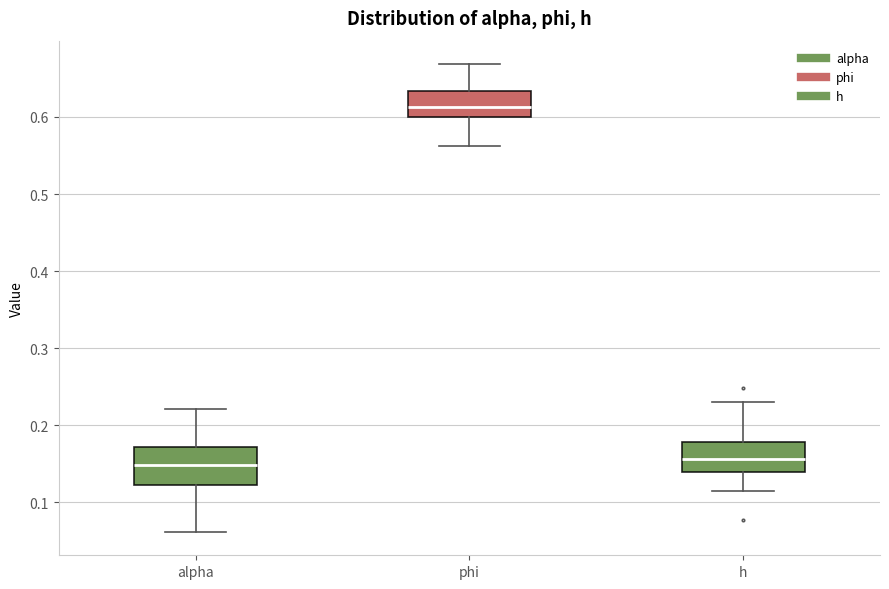

Reading left to right, transcribe this box plot: for each box, give where its median line is, the range the box spans, and where its two whiskers end, as read against the y-axis. The values are not printed on the chart, so give them approximately, as read against the axis.

alpha: median 0.15, box 0.12 to 0.17, whiskers 0.06 to 0.22
phi: median 0.61, box 0.60 to 0.63, whiskers 0.56 to 0.67
h: median 0.16, box 0.14 to 0.18, whiskers 0.12 to 0.23